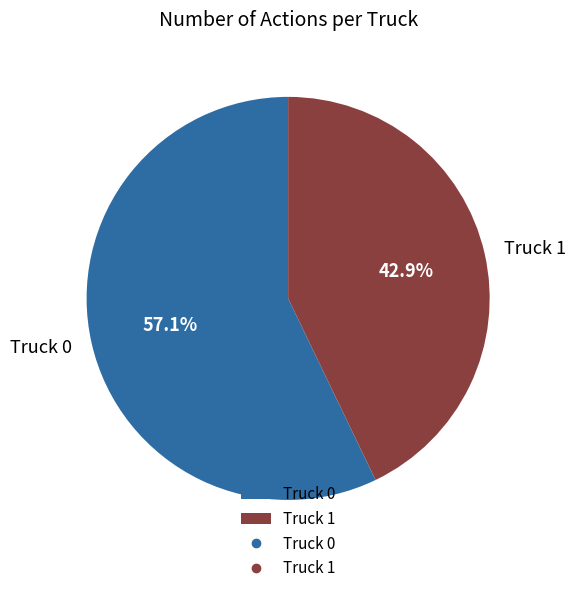

To the nearest percent, what percentage of the pie is Truck 0?

57%